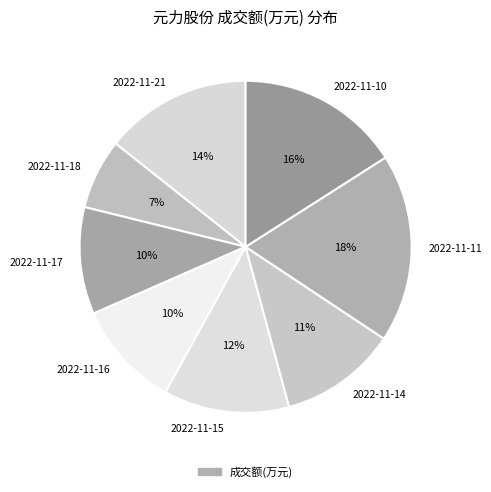

Between 2022-11-14 and 2022-11-16, which is larger?

2022-11-14